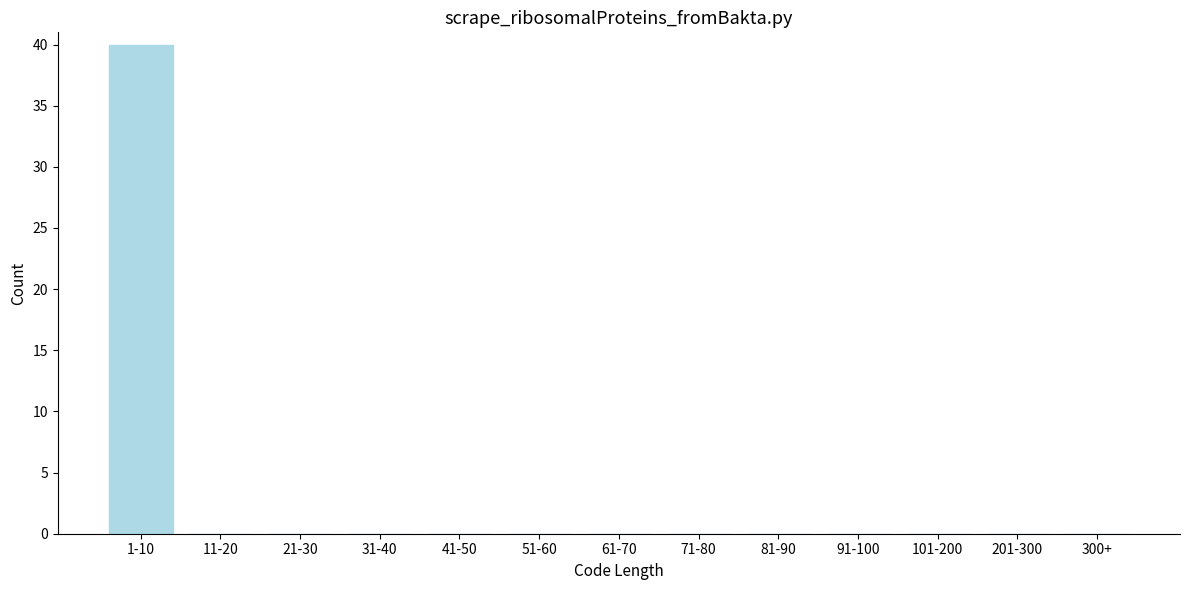

Reading left to right, list all the values displayed in this chart.

1-10=40	11-20=0	21-30=0	31-40=0	41-50=0	51-60=0	61-70=0	71-80=0	81-90=0	91-100=0	101-200=0	201-300=0	300+=0